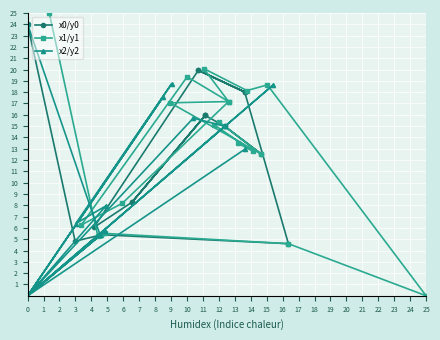

Which series has the largest total across all categories?

x1/y1